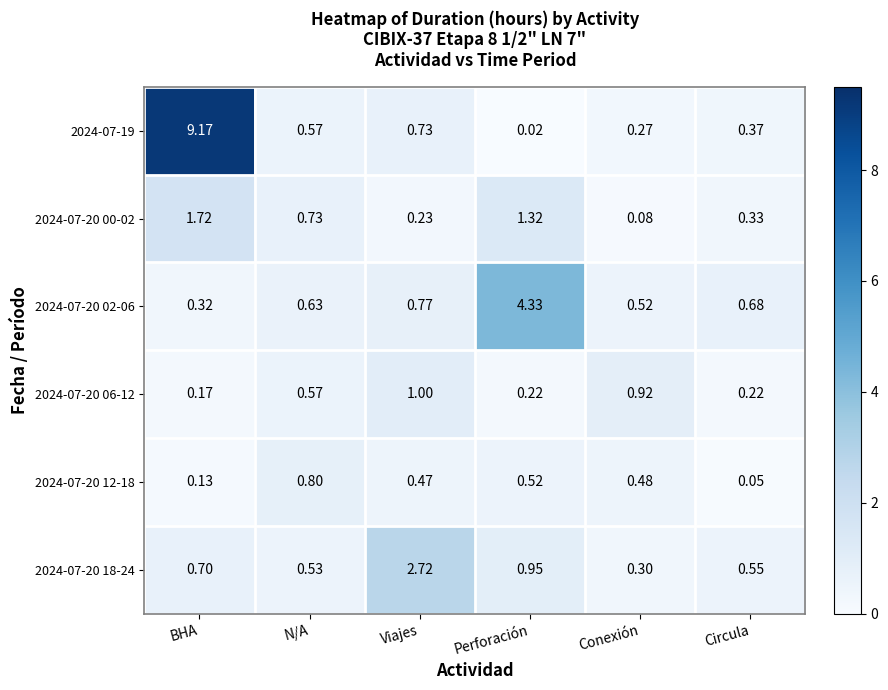

What is the spread (max minus min) of values at Viajes?

2.5